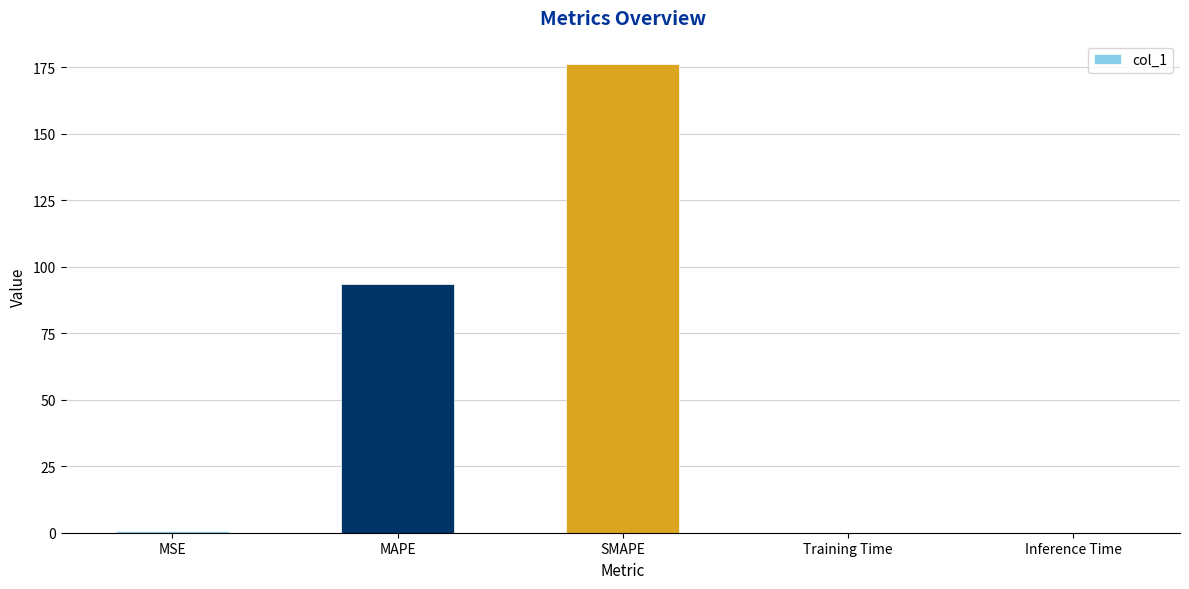

The value at SMAPE is 176.3. True or false?

True